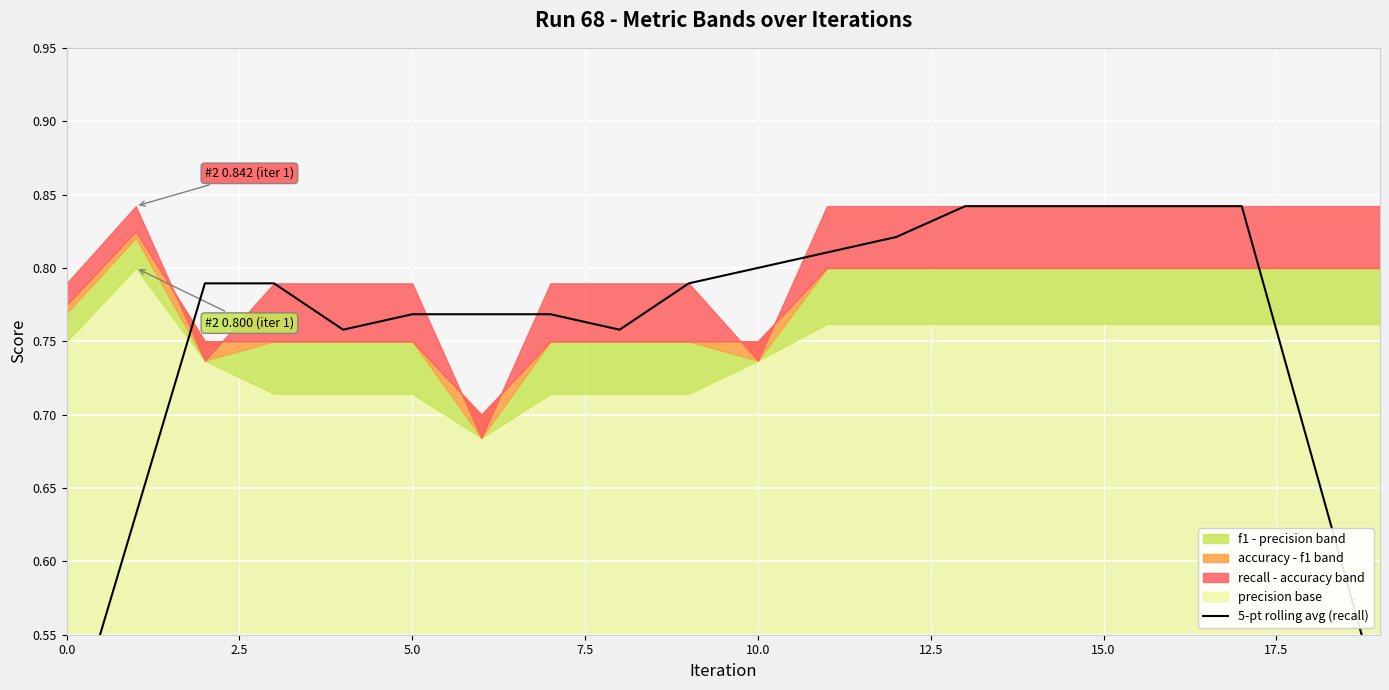

What is the sum of all values?

15.1